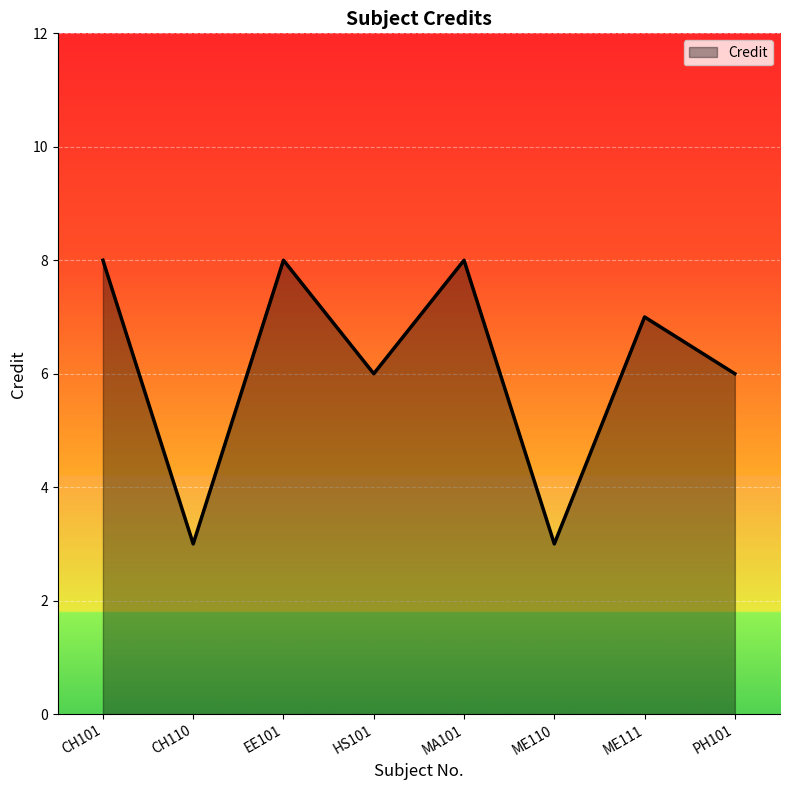

What is the difference between the values at EE101 and CH110?

5